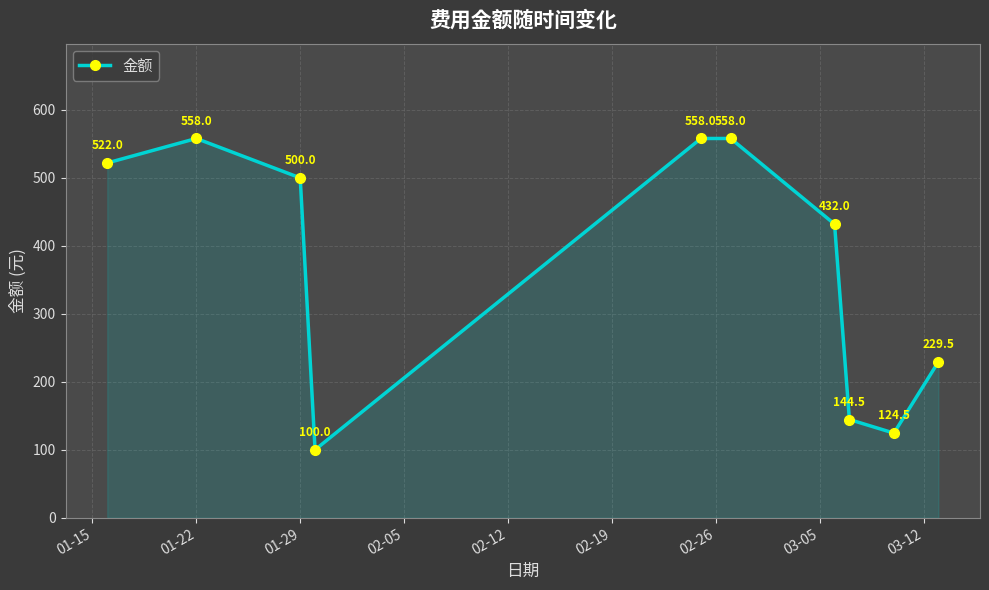

What is the sum of all values?

3726.5